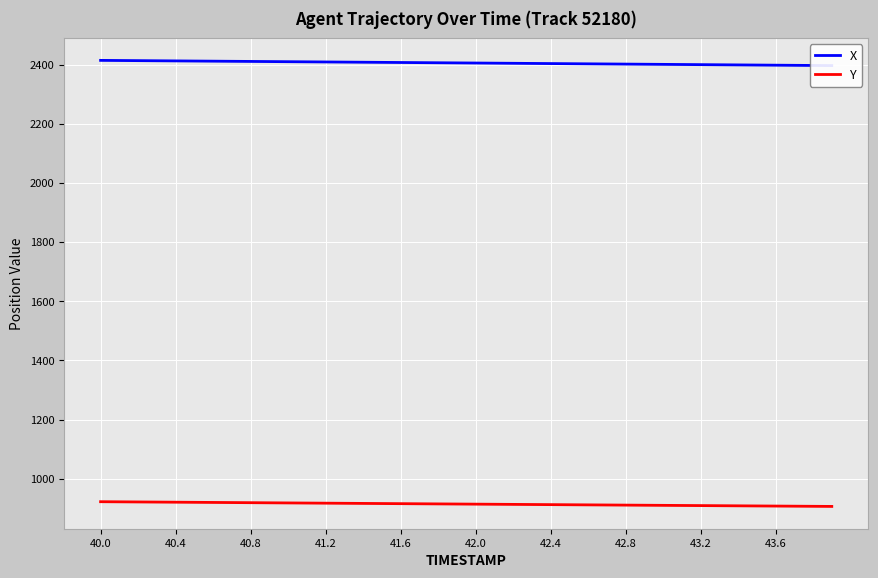

At how many categories does at least one series exceed 1315?

40